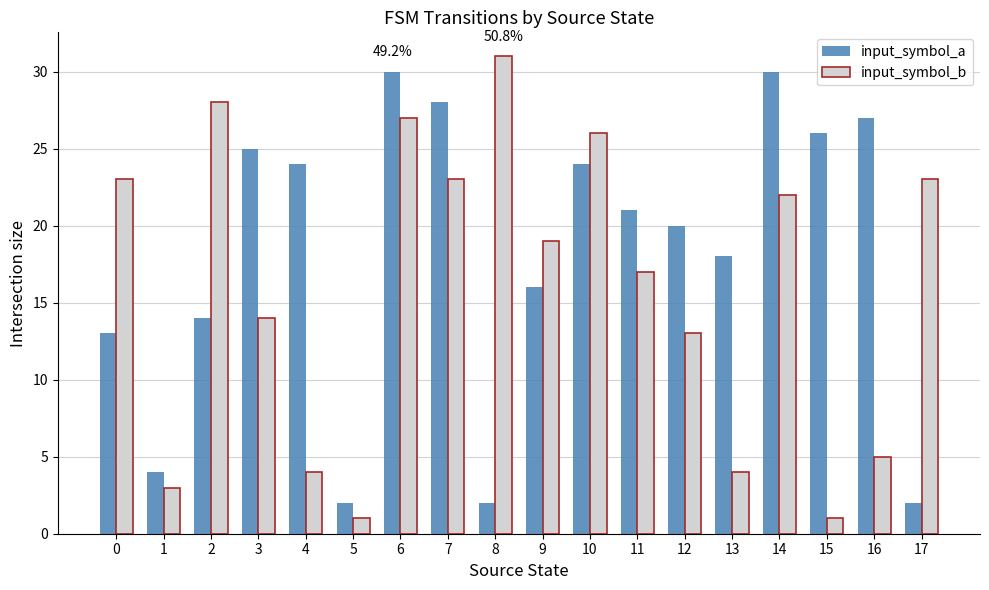

Reading right to left, extract all data points from this chart.

input_symbol_a: 17=2	16=27	15=26	14=30	13=18	12=20	11=21	10=24	9=16	8=2	7=28	6=30	5=2	4=24	3=25	2=14	1=4	0=13
input_symbol_b: 17=23	16=5	15=1	14=22	13=4	12=13	11=17	10=26	9=19	8=31	7=23	6=27	5=1	4=4	3=14	2=28	1=3	0=23